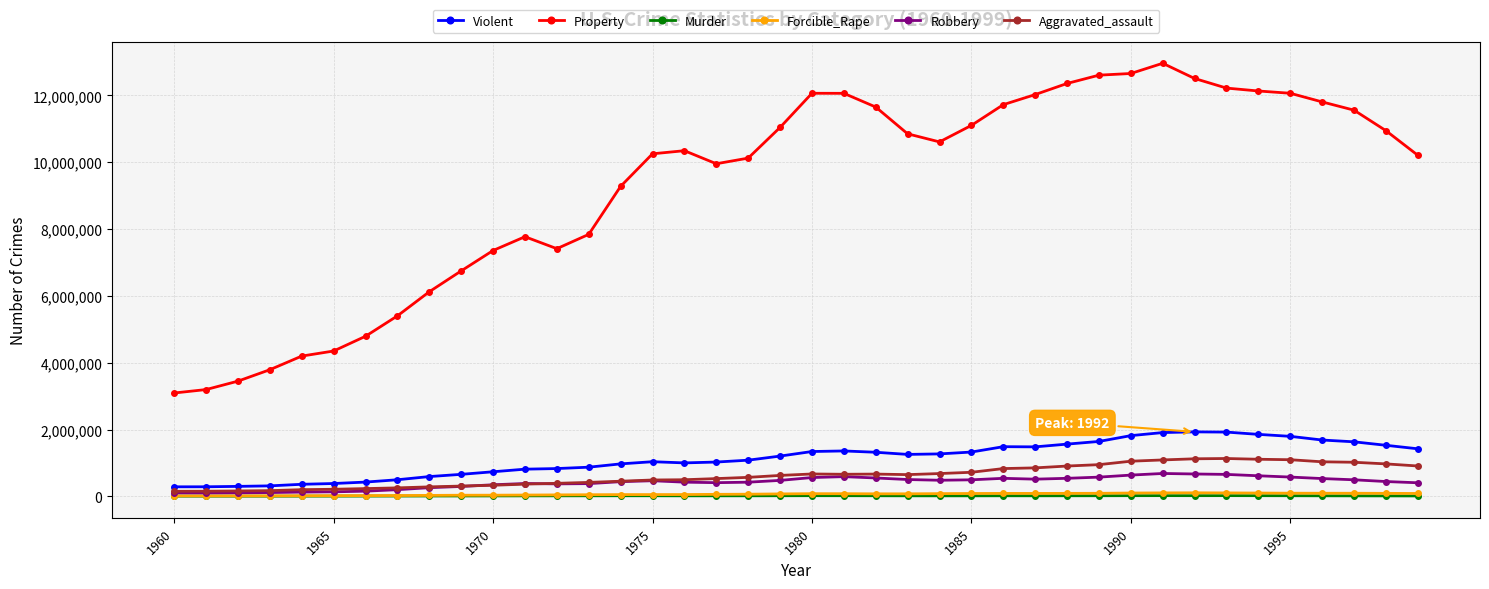

True or false: Aggravated_assault has more than 2 interior local peaks.

True